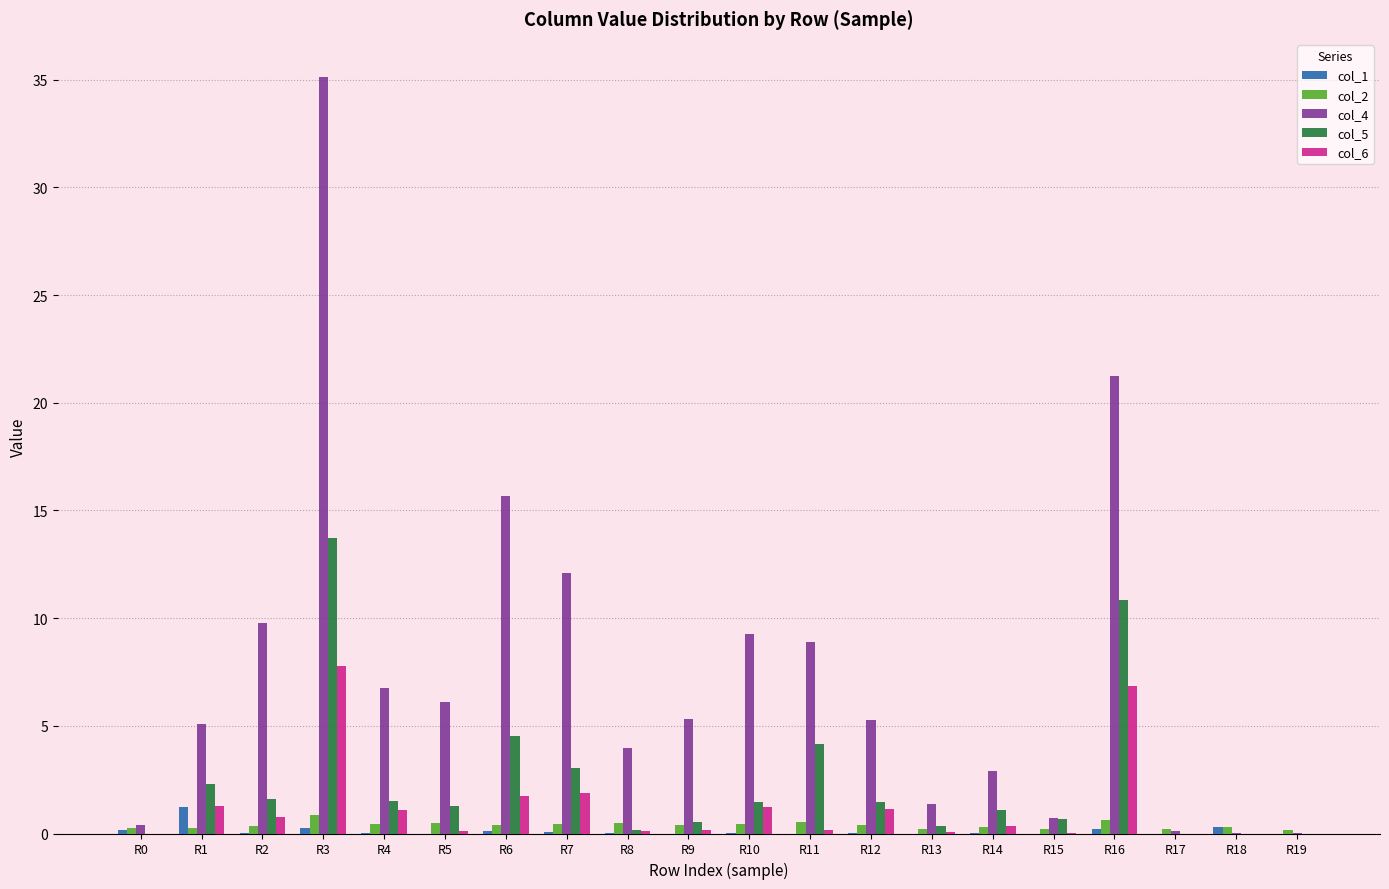

Are the bars horizontal?

No